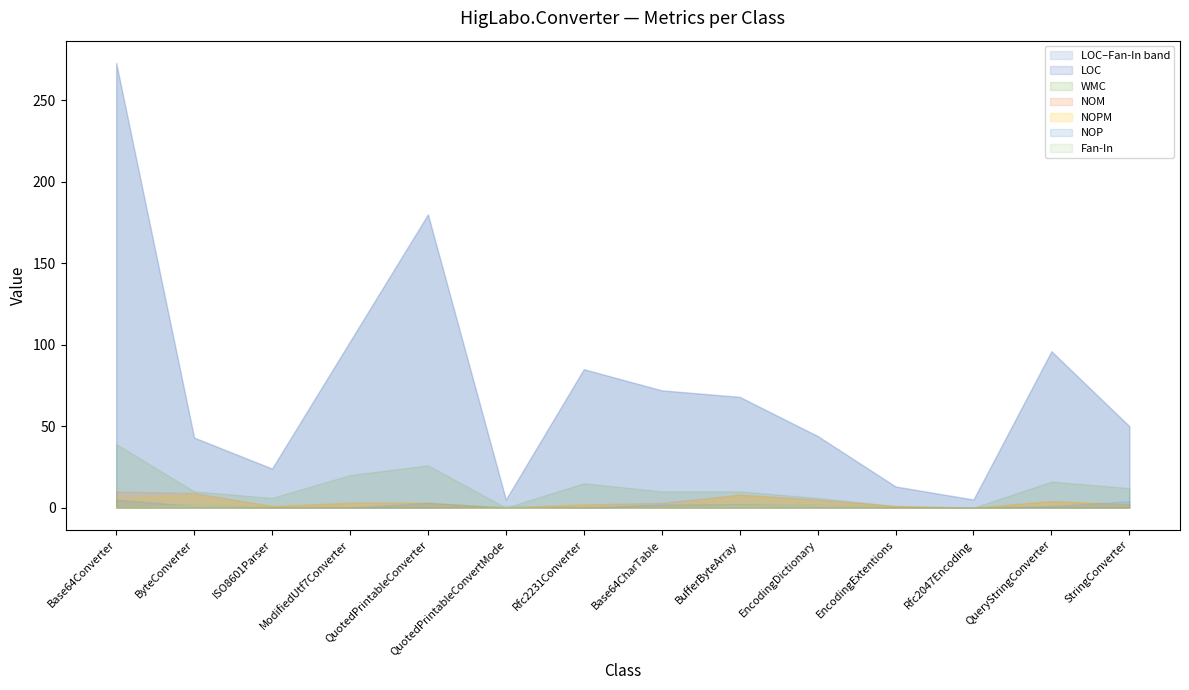

Is it true that LOC equals 13 at EncodingExtentions?

True